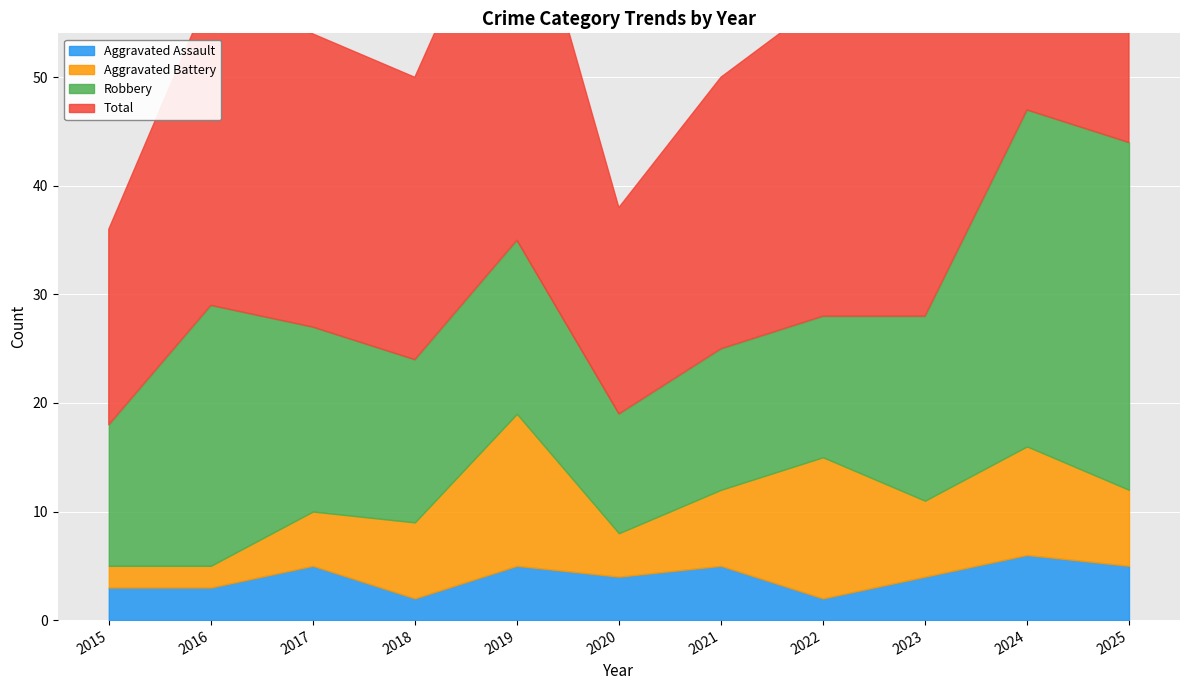

What is the value of the Aggravated Assault point at the 1st from the left?

3